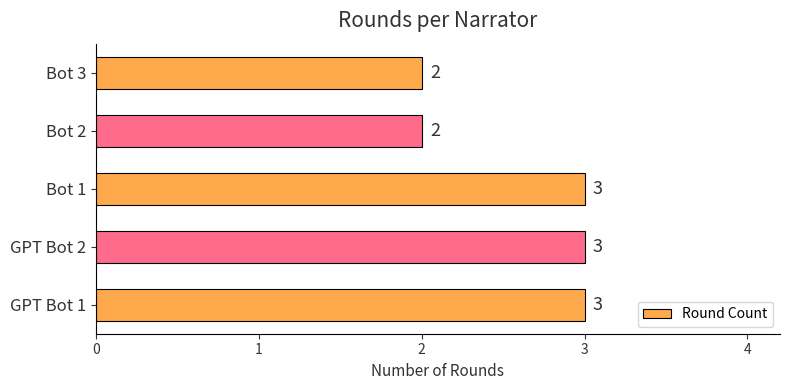

Reading top to bottom, extract all data points from this chart.

Bot 3=2	Bot 2=2	Bot 1=3	GPT Bot 2=3	GPT Bot 1=3